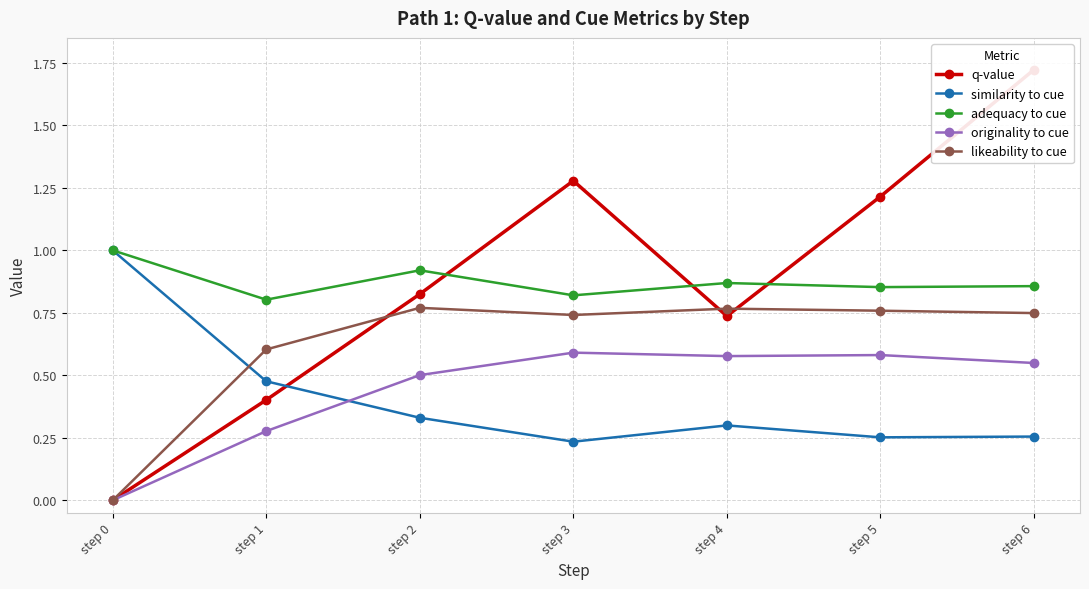

The similarity to cue series shows 0.1 at step 3. True or false?

False